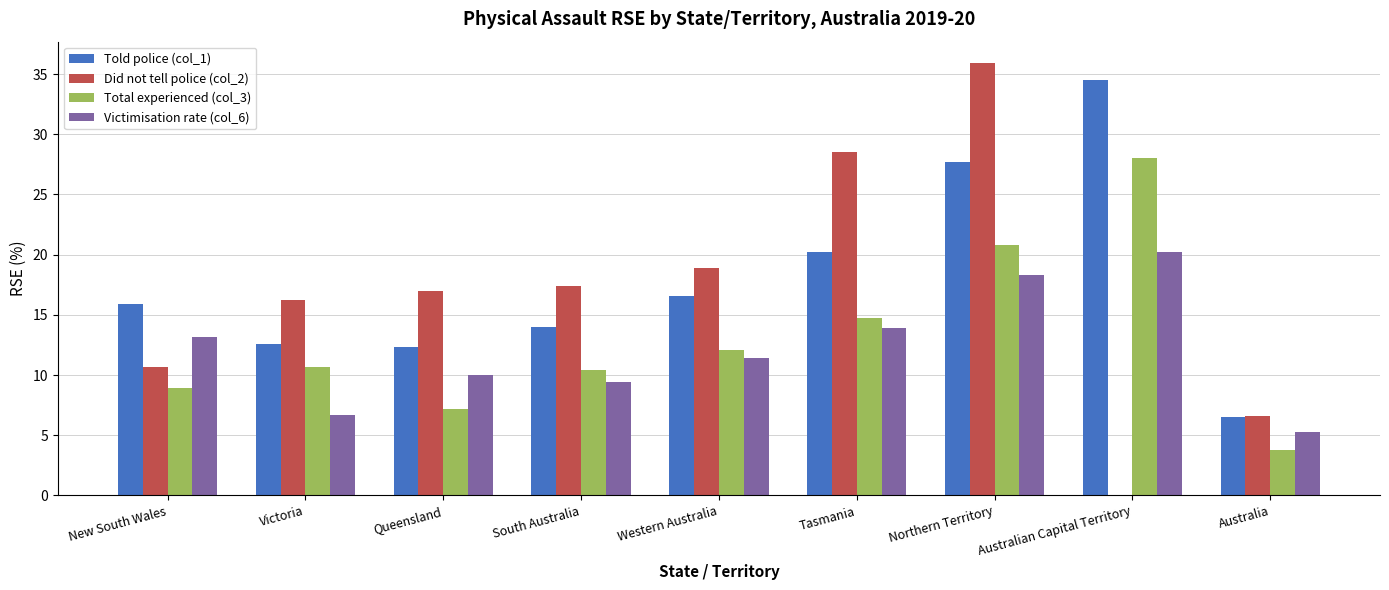

Are the bars horizontal?

No